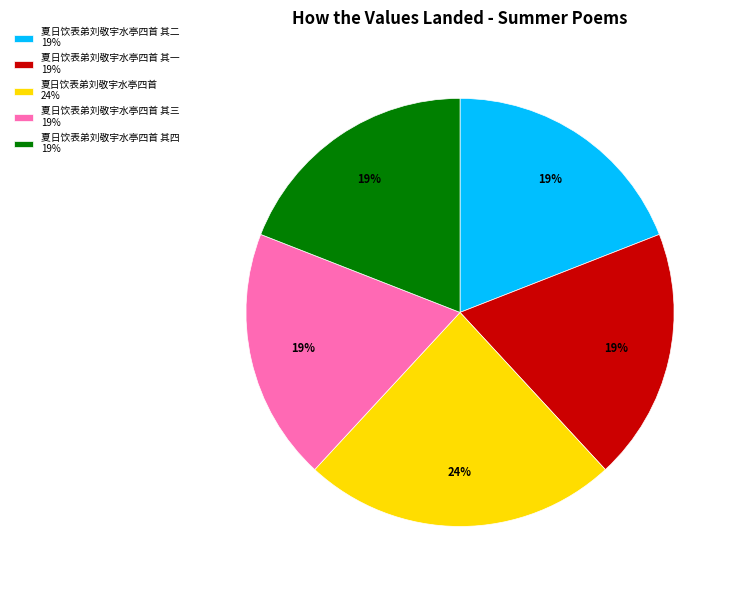

What percentage is the 夏日饮表弟刘敬宇水亭四首 其三 19% slice, to the nearest percent?

19%